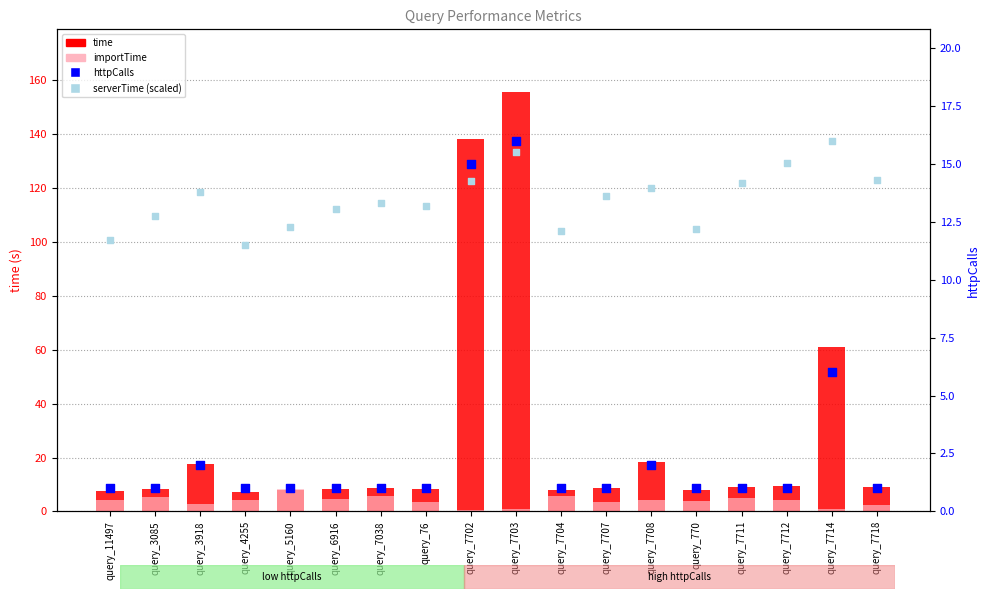

At how many categories does at least one series exceed 45?

3